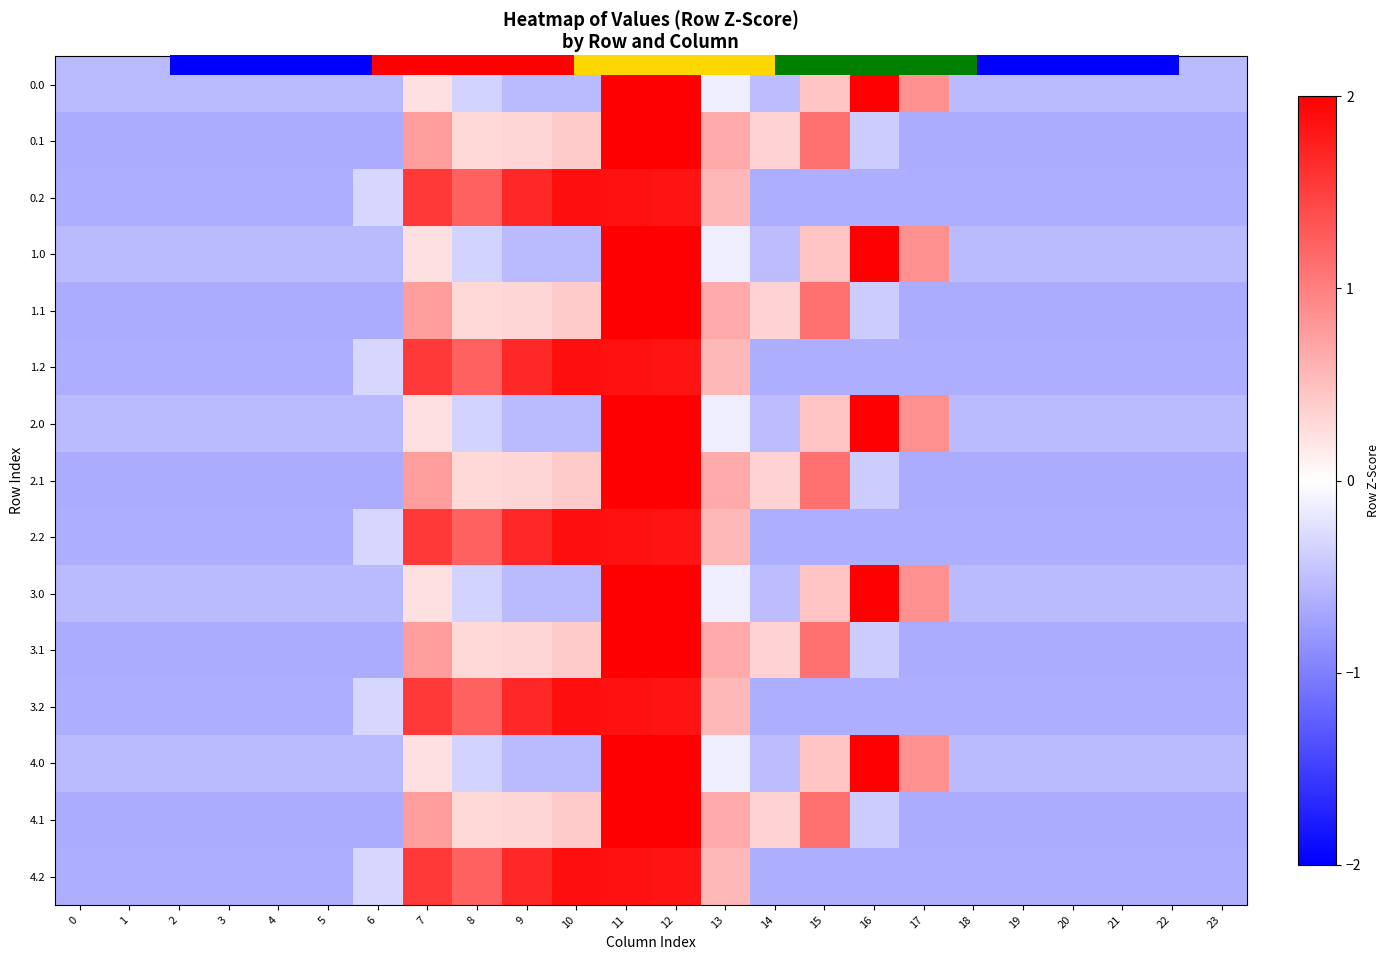

At which label does 1.2 first exceed 0?

7